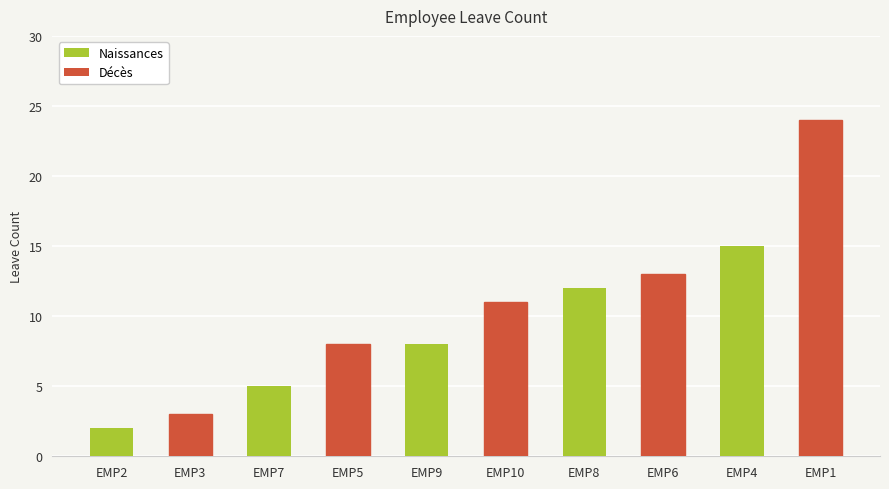

The chart shows a value of 12 at EMP8. True or false?

True